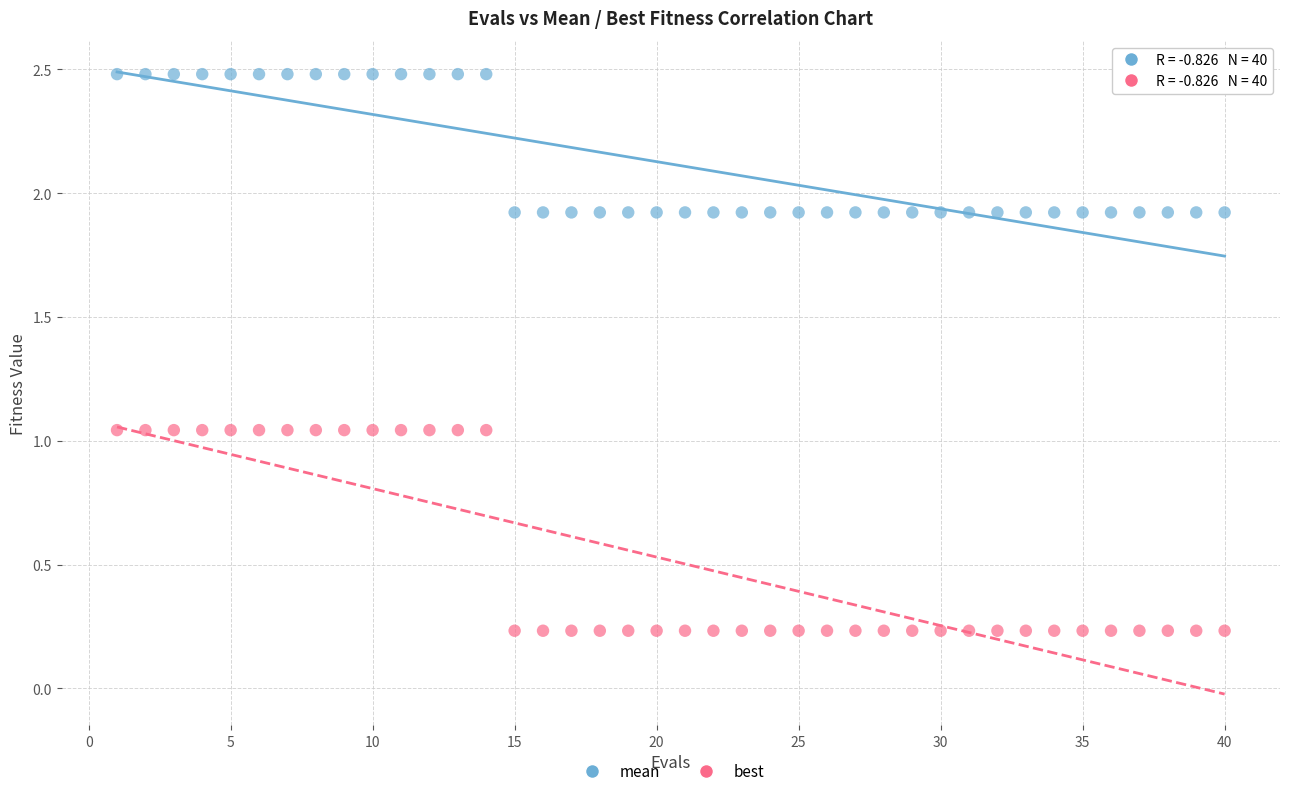

Which series reaches the maximum Y coordinate?

mean